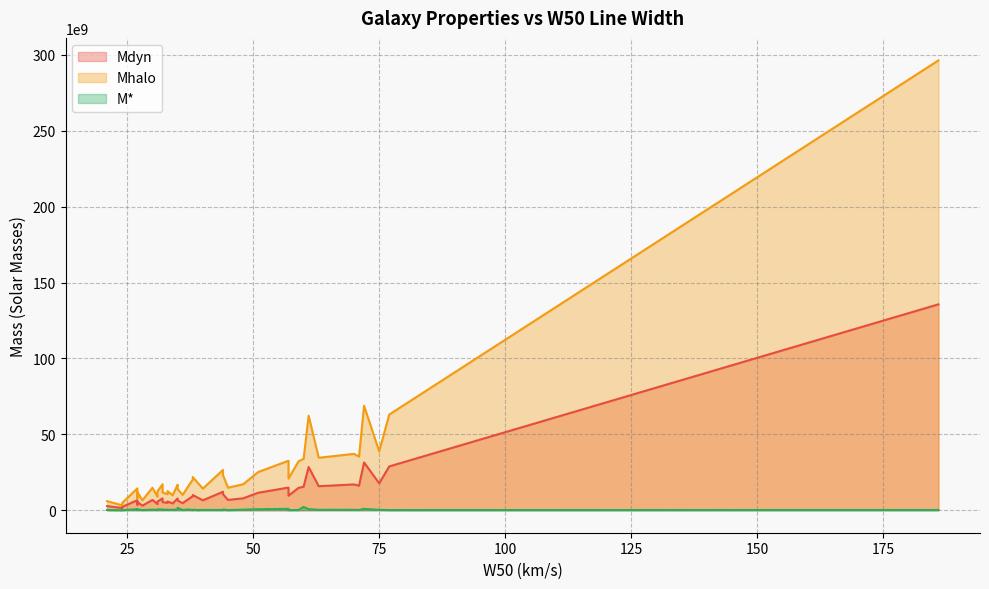

How many lines are shown in the chart?

3